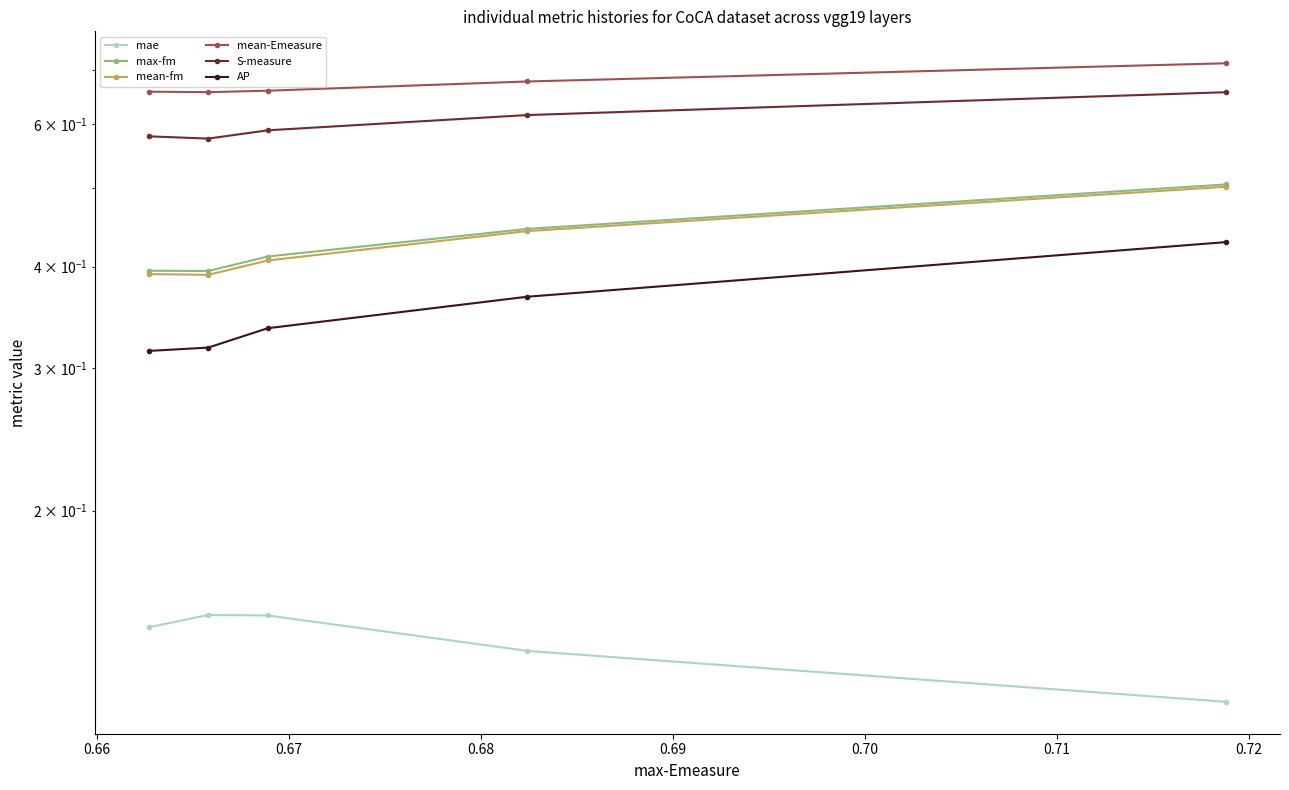

True or false: S-measure has more than 1 points higher than both neighbors.

False